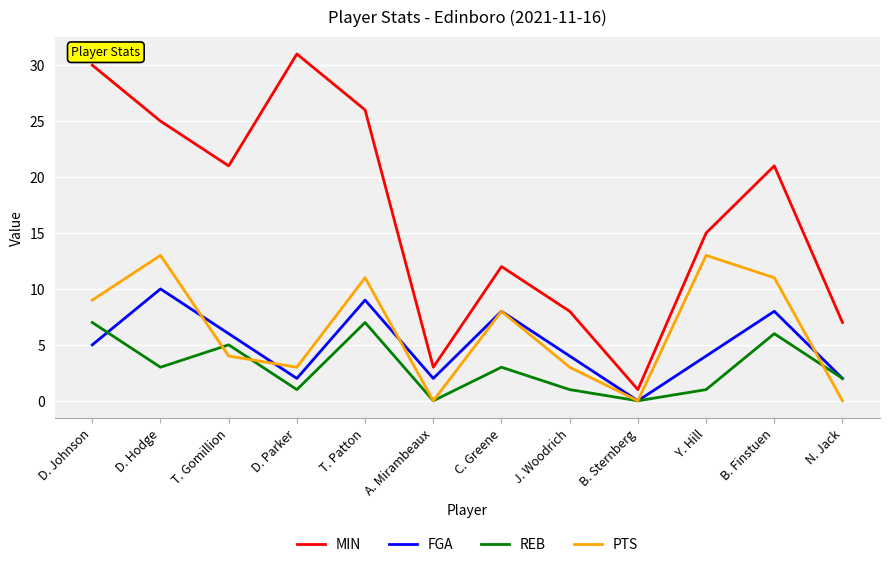

Which series changed the most between D. Parker and Y. Hill?

MIN